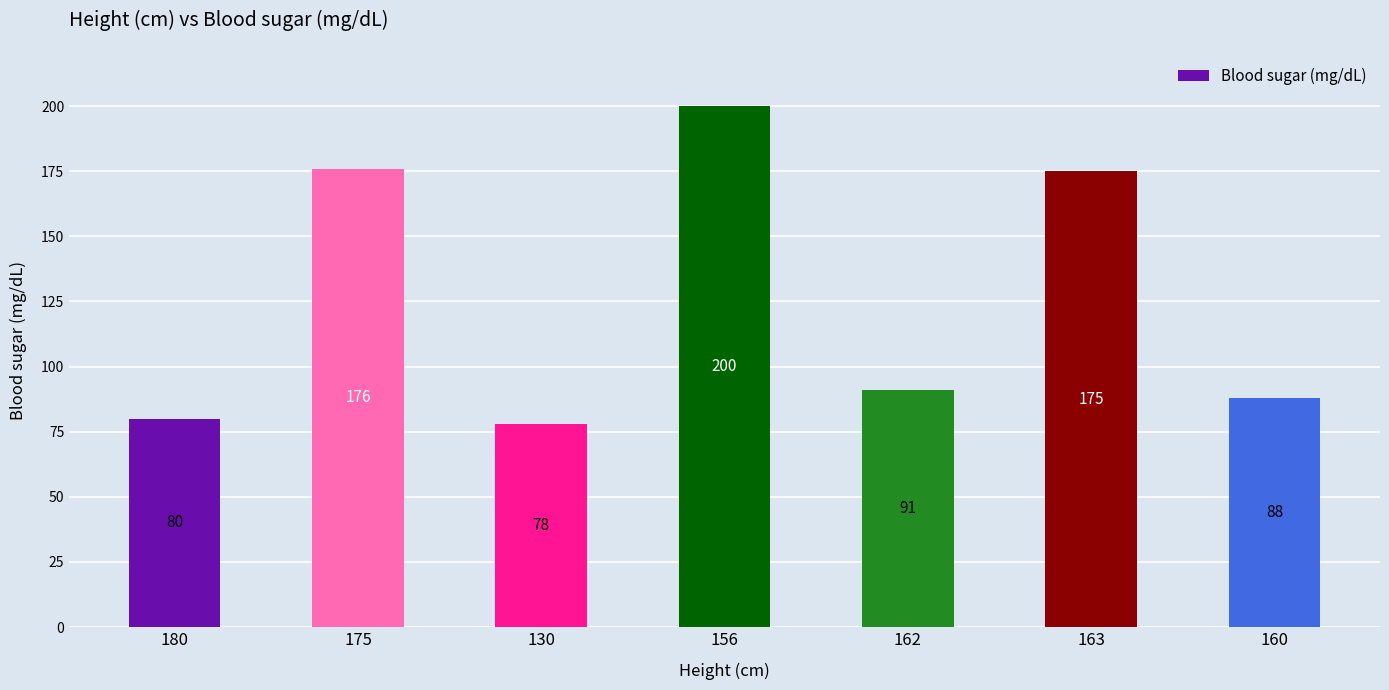

Does the chart contain any negative values?

No